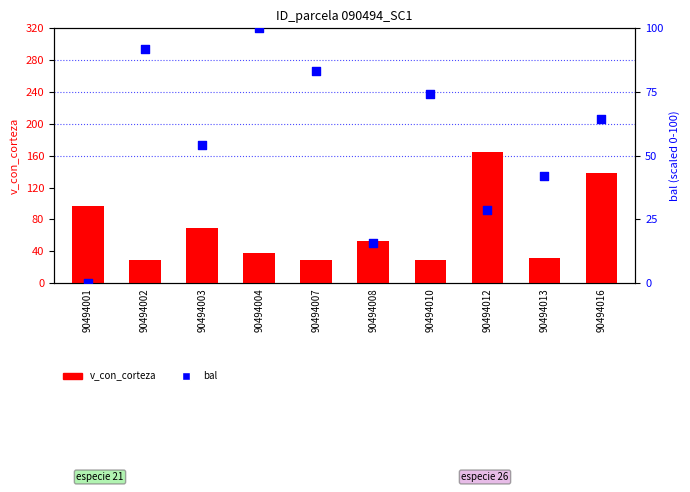

Which series has the largest total across all categories?

v_con_corteza